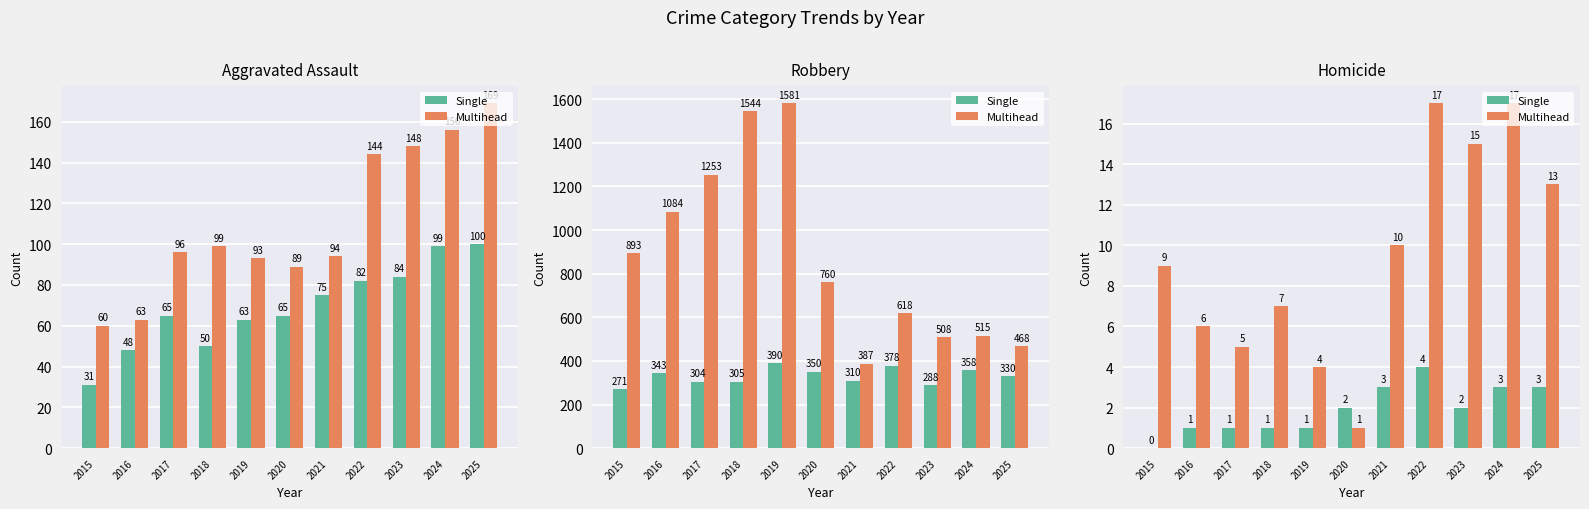

What is the difference between the highest and lowest values at 2019?

3